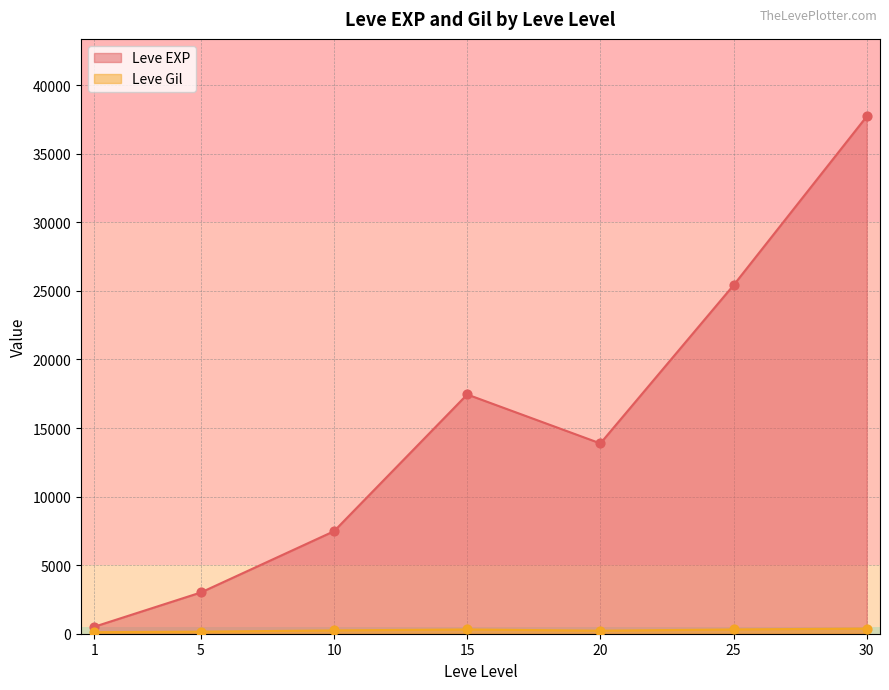

At which category is the sum across all series the highest?

30